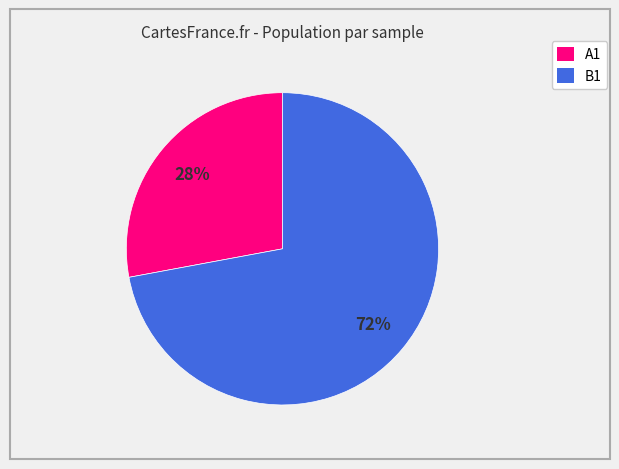

Is the sum of B1 and A1 greater than half?

Yes